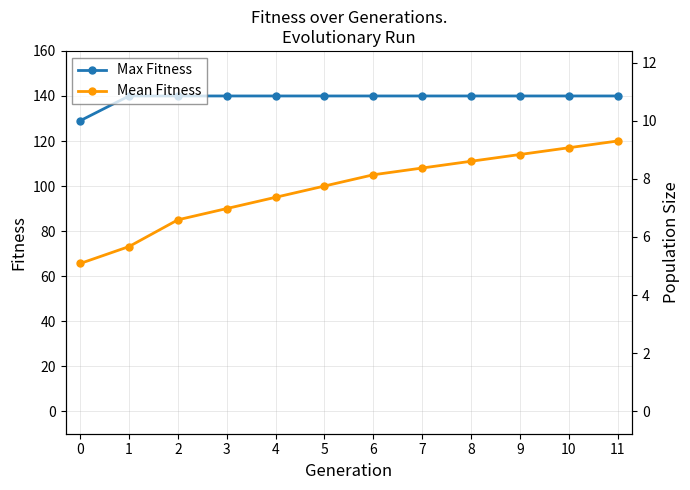

How many lines are shown in the chart?

2